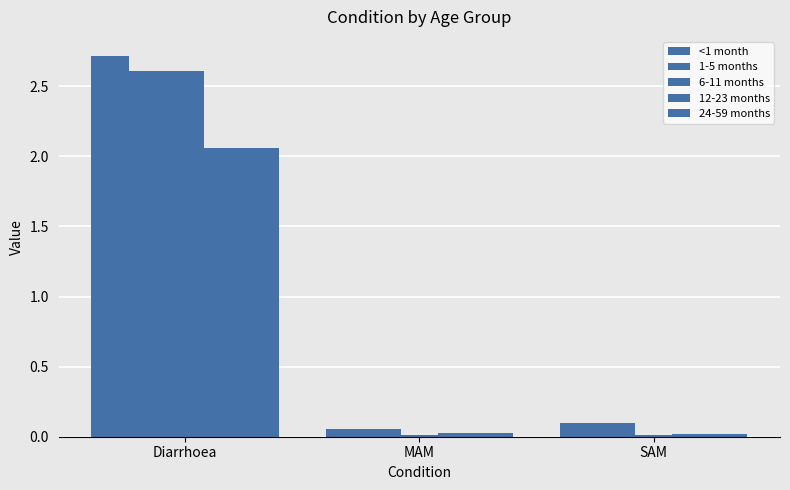

Which series changed the most between Diarrhoea and MAM?

<1 month